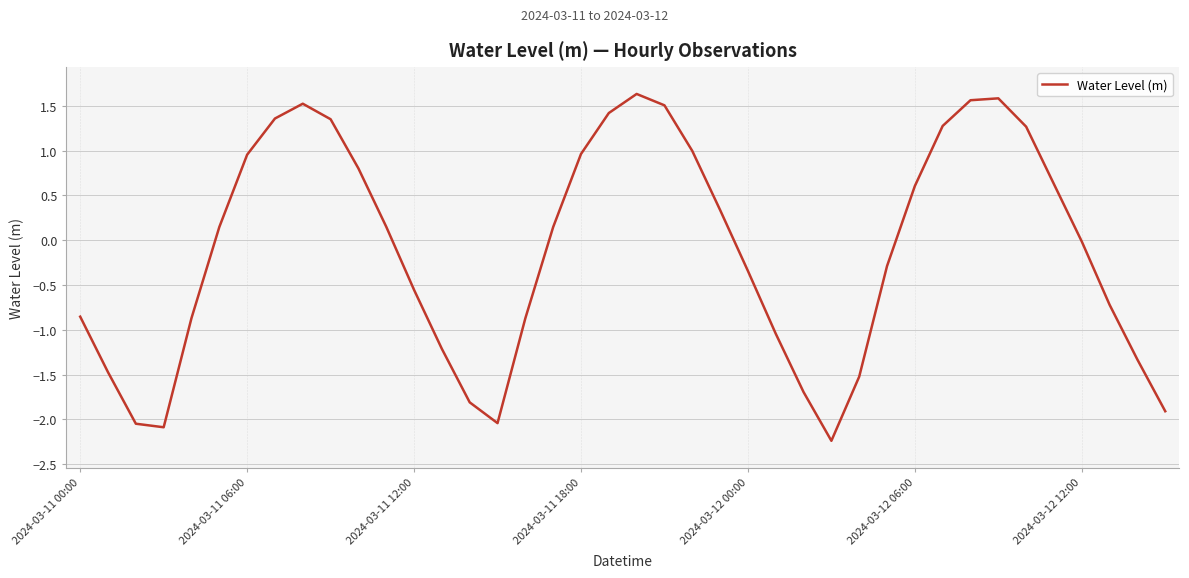

What is the difference between the maximum and minimum values?

3.9